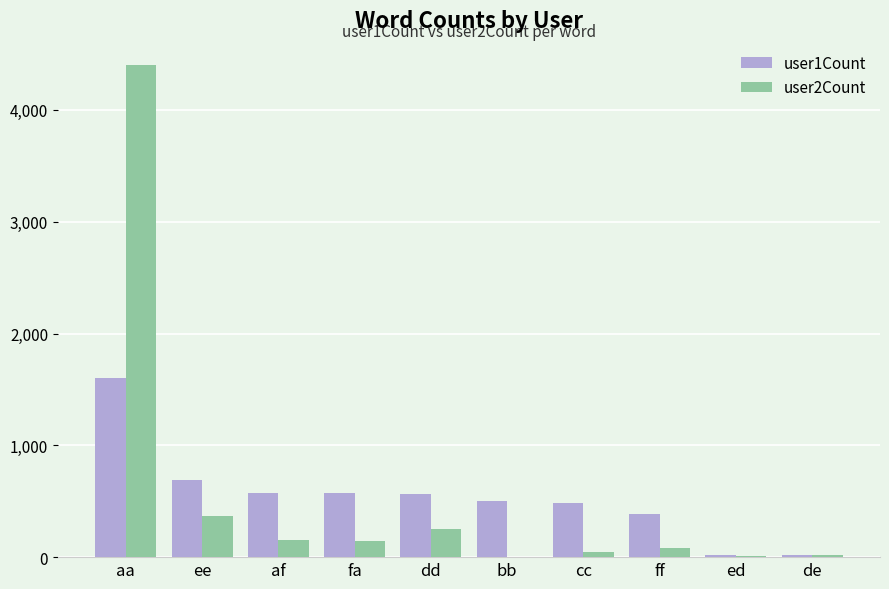

The value of user1Count at cc is 142. True or false?

False